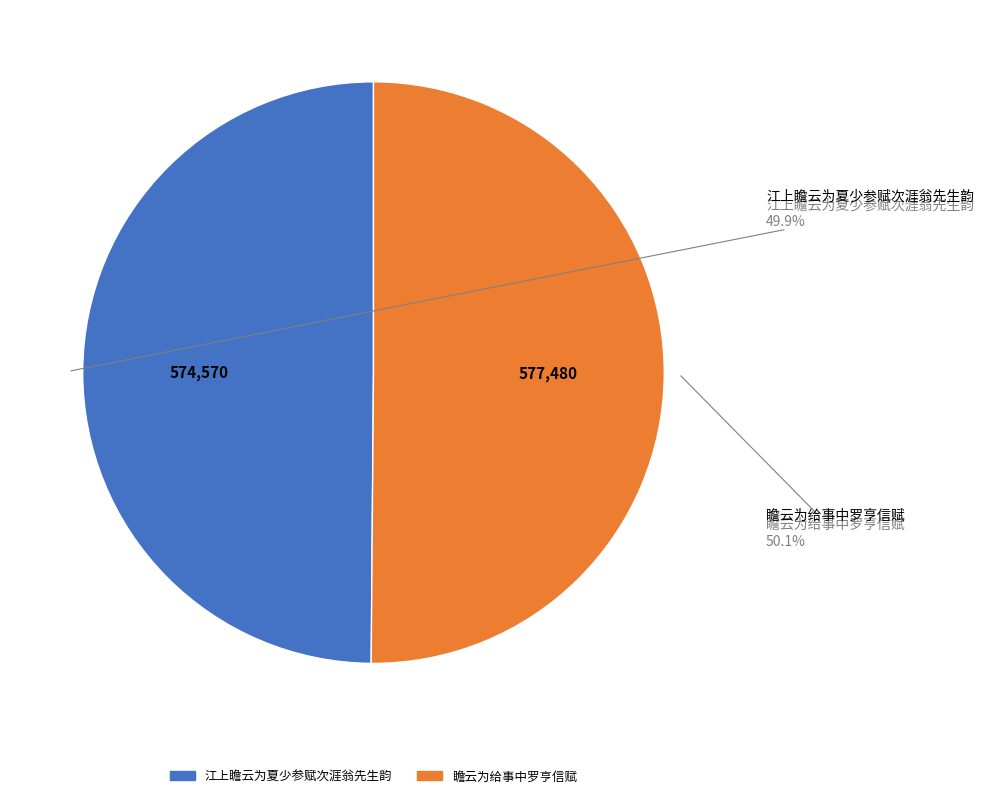

What is the total percentage of 瞻云为给事中罗亨信赋 and 江上瞻云为夏少参赋次涯翁先生韵?

100.0%